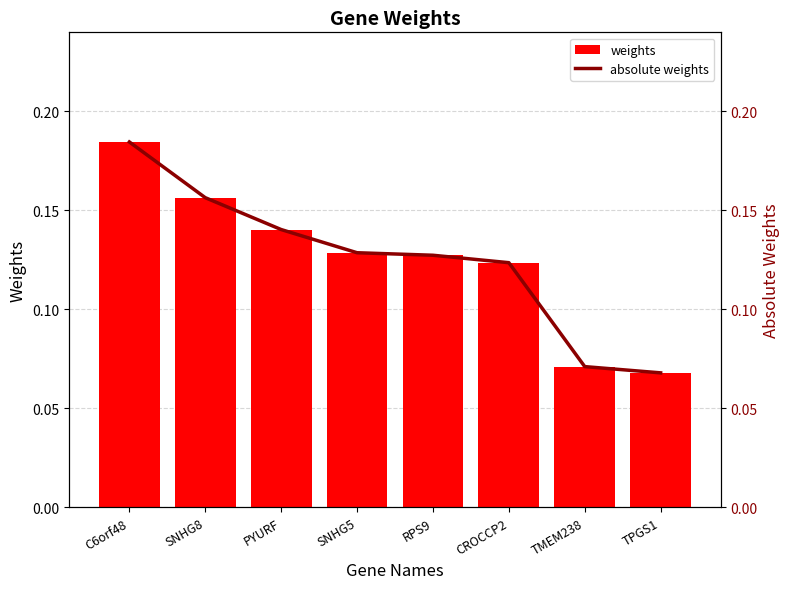

What are all the series names shown in the legend?

weights, absolute weights